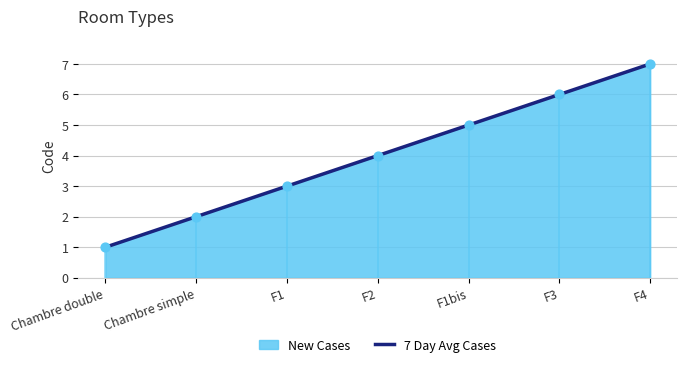

What is the change in value from Chambre double to F2?

+3